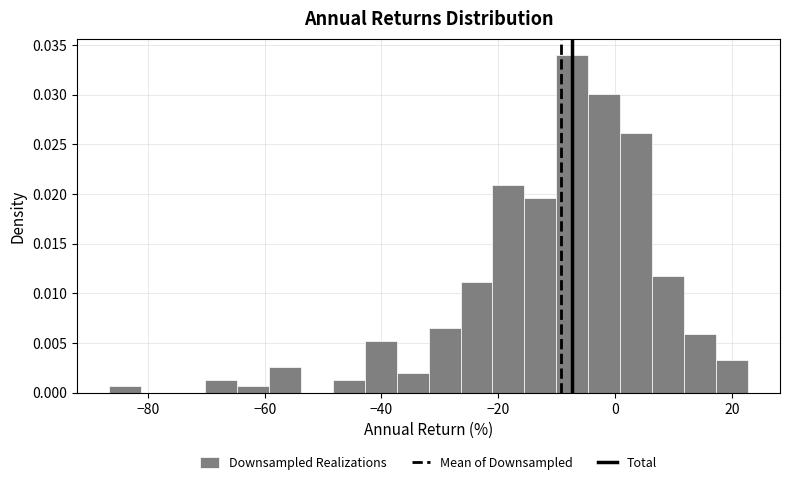

Read against the x-axis, roughly where is the centre of the tallest bar?

-8